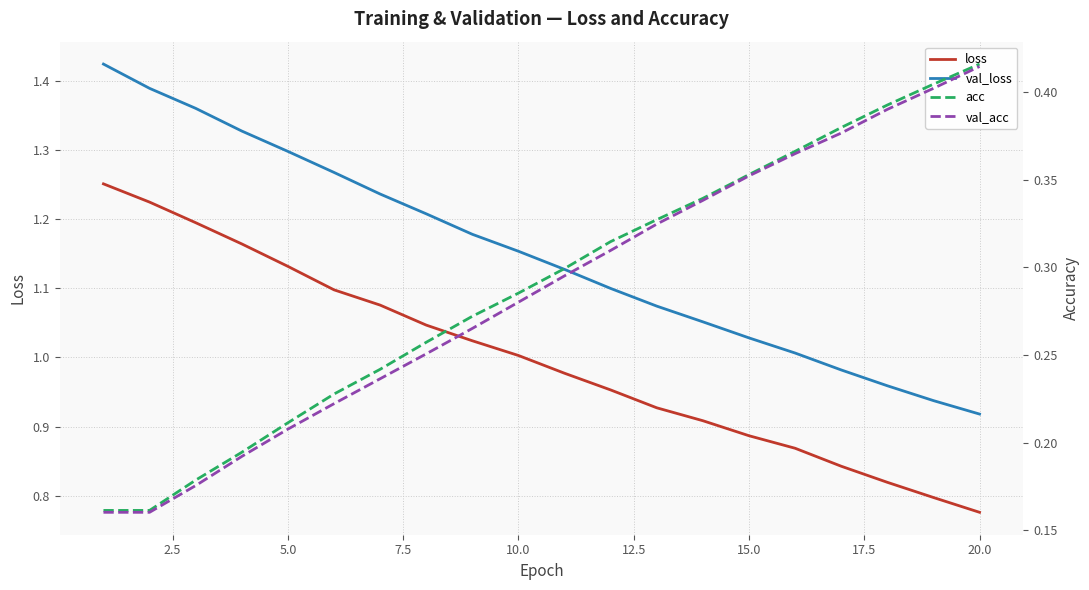

At how many categories does at least one series exceed 0?

20